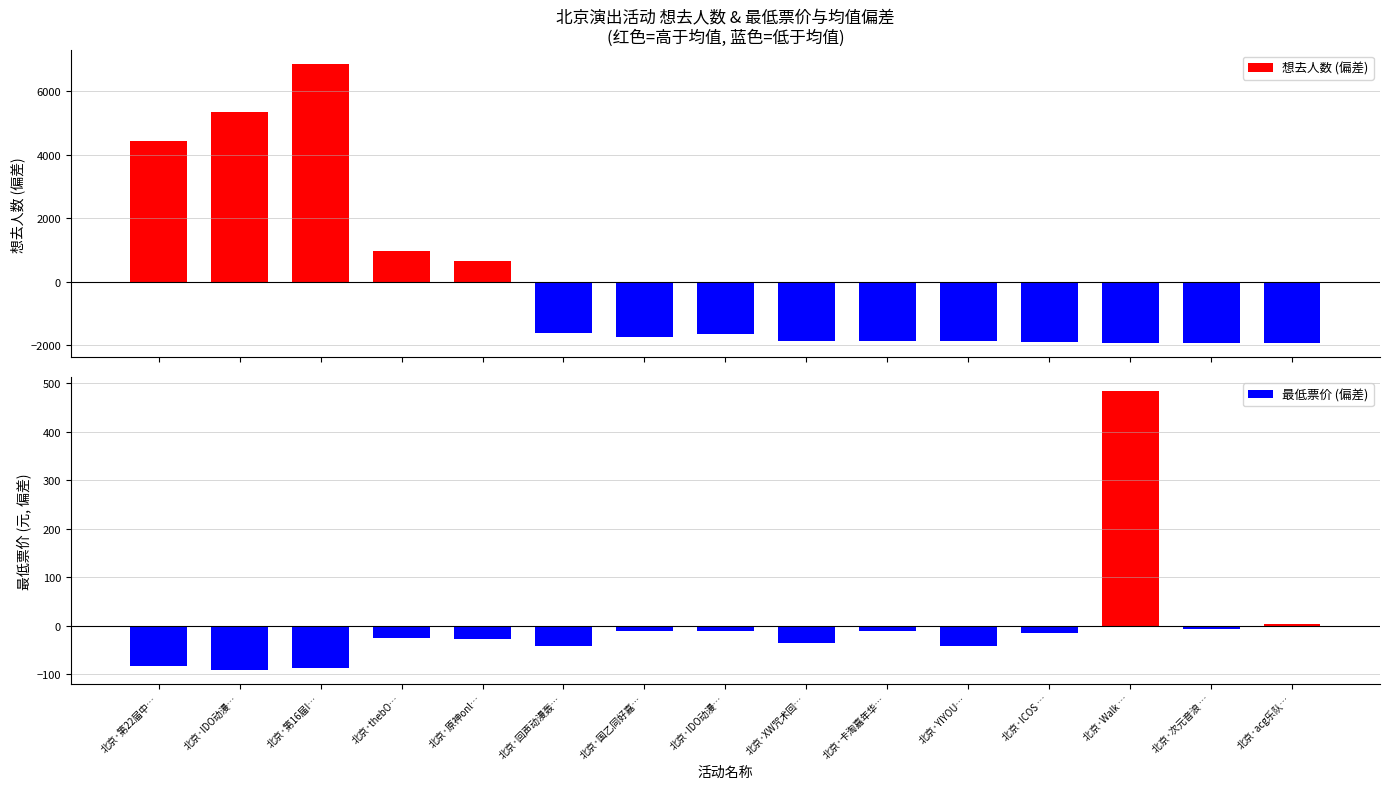

What is the label of the 7th bar from the right?

北京·XW咒术回…